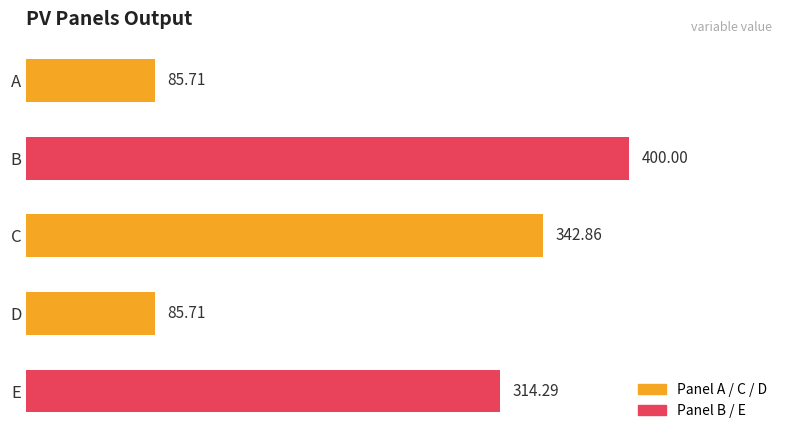

What is the sum of all values?

1228.6